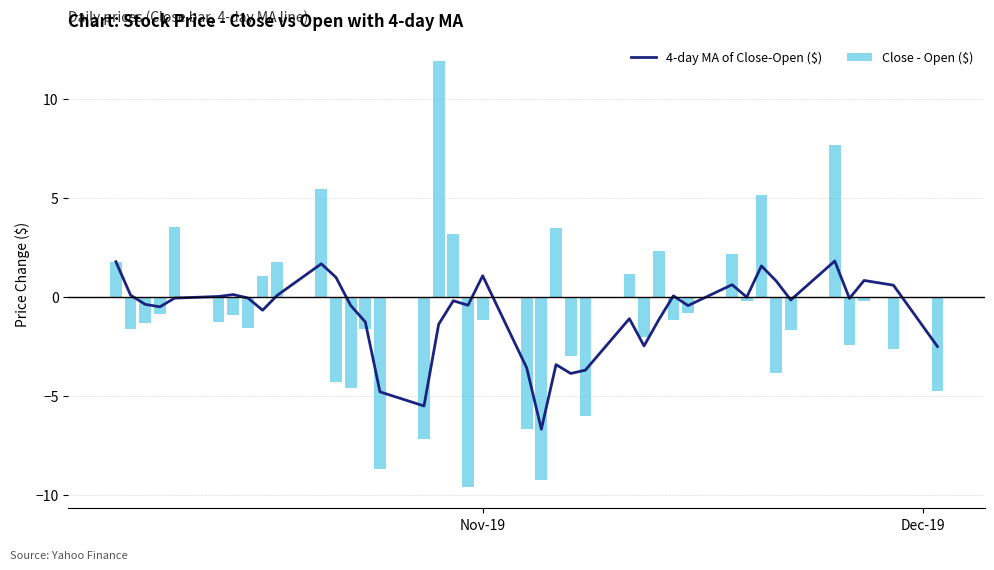

What is the minimum value shown in the chart?

-9.6